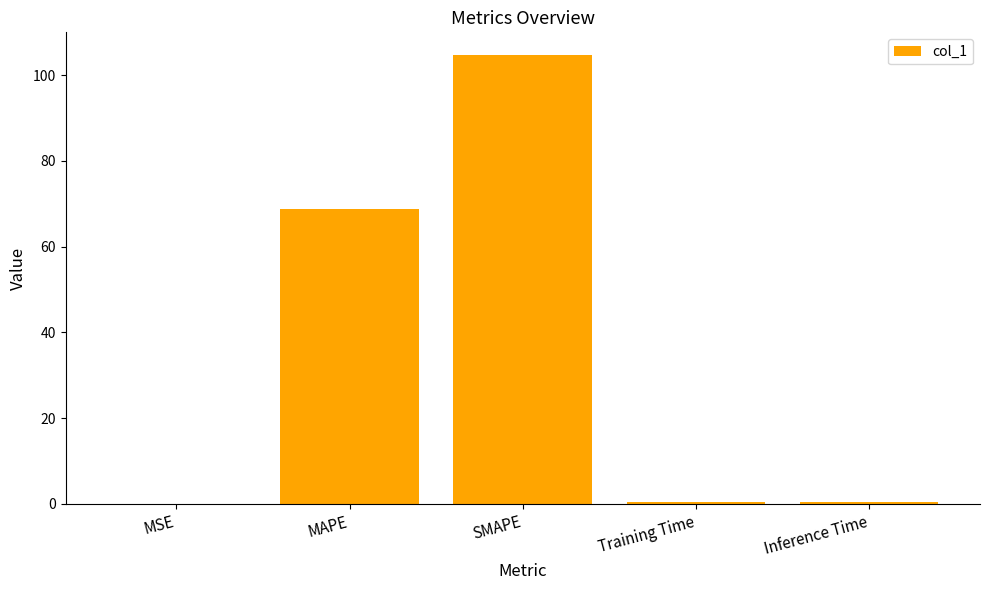

What is the sum of all values?

174.3